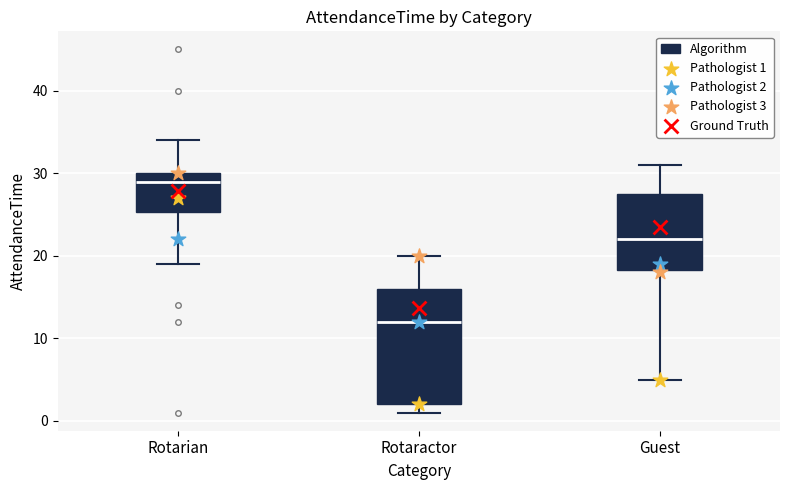

Where does the median line of the box for Guest sit on the y-axis? The values are not printed on the chart, so give them approximately, as read against the axis.

22